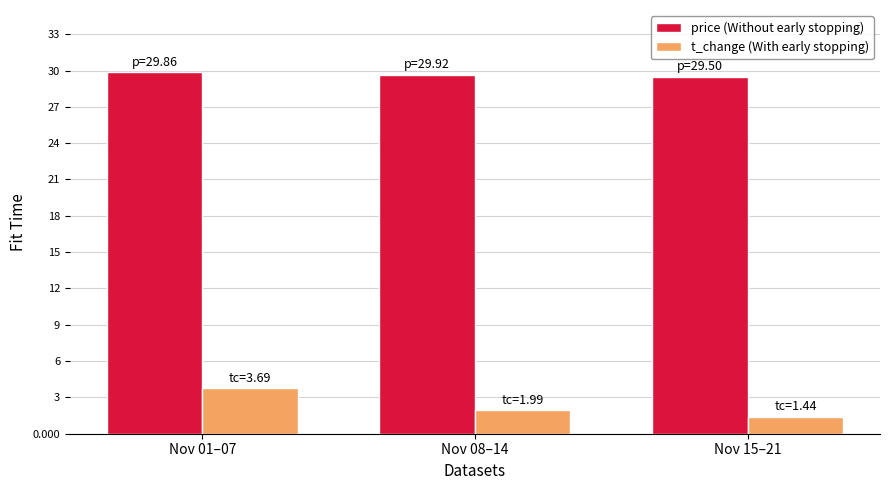

Reading left to right, list all the values displayed in this chart.

price (Without early stopping): 29.9	29.6	29.5
t_change (With early stopping): 3.7	1.9	1.4